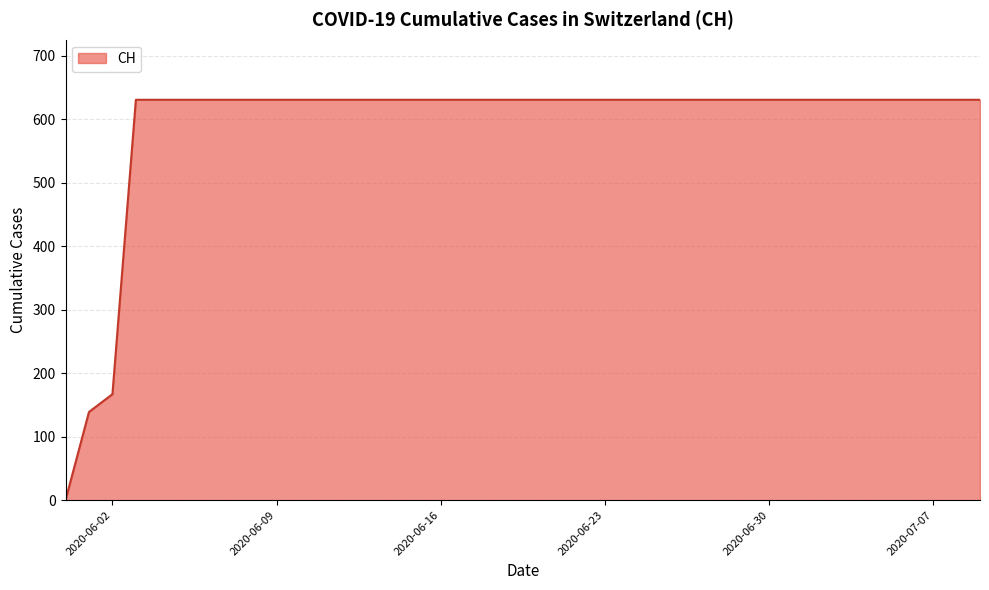

What is the maximum value shown in the chart?

631